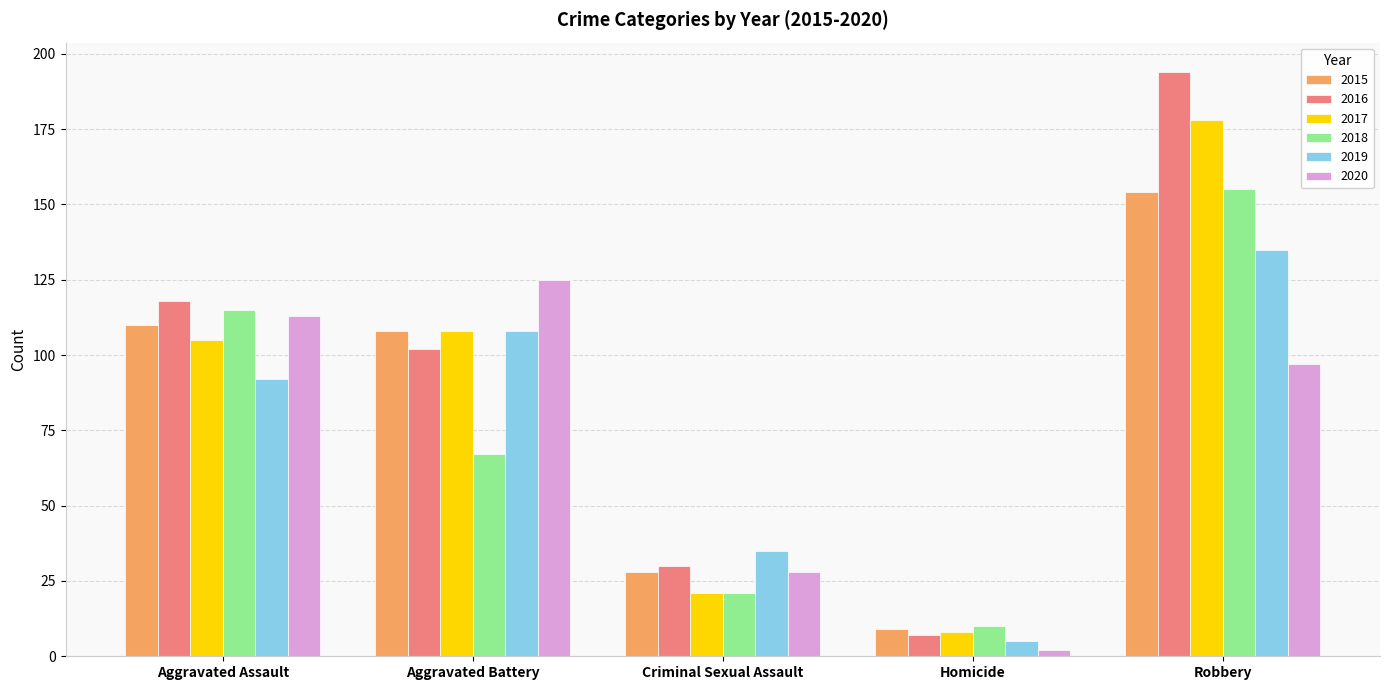

True or false: 2020 has a value of 97 at Robbery.

True